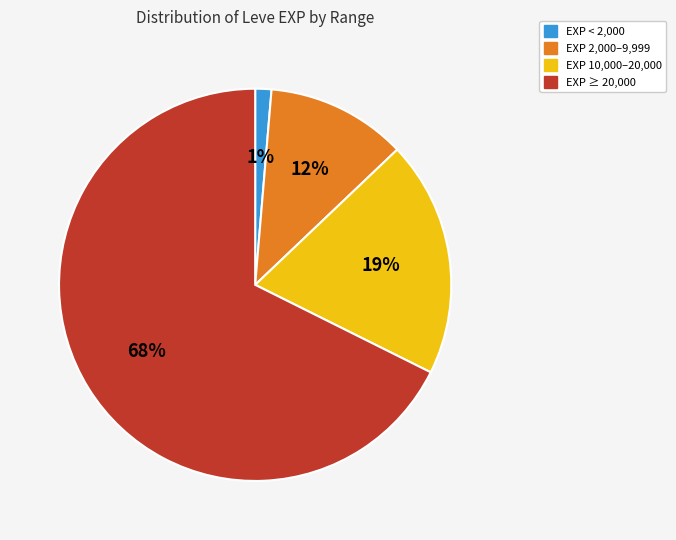

To the nearest percent, what percentage of the pie is EXP ≥ 20,000?

68%